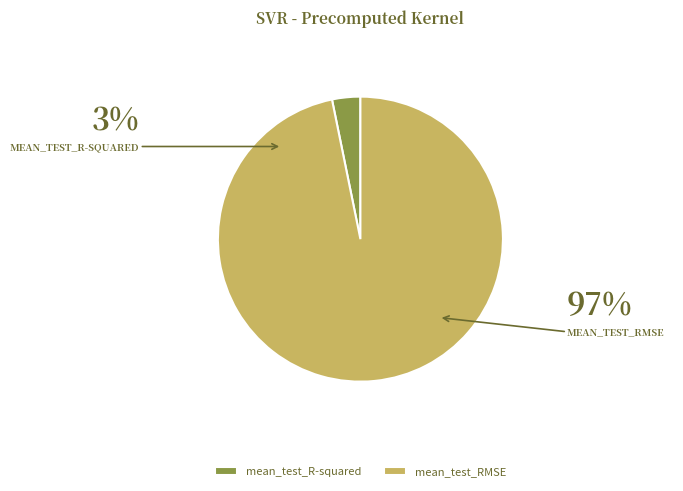

How many slices are in this pie chart?

2